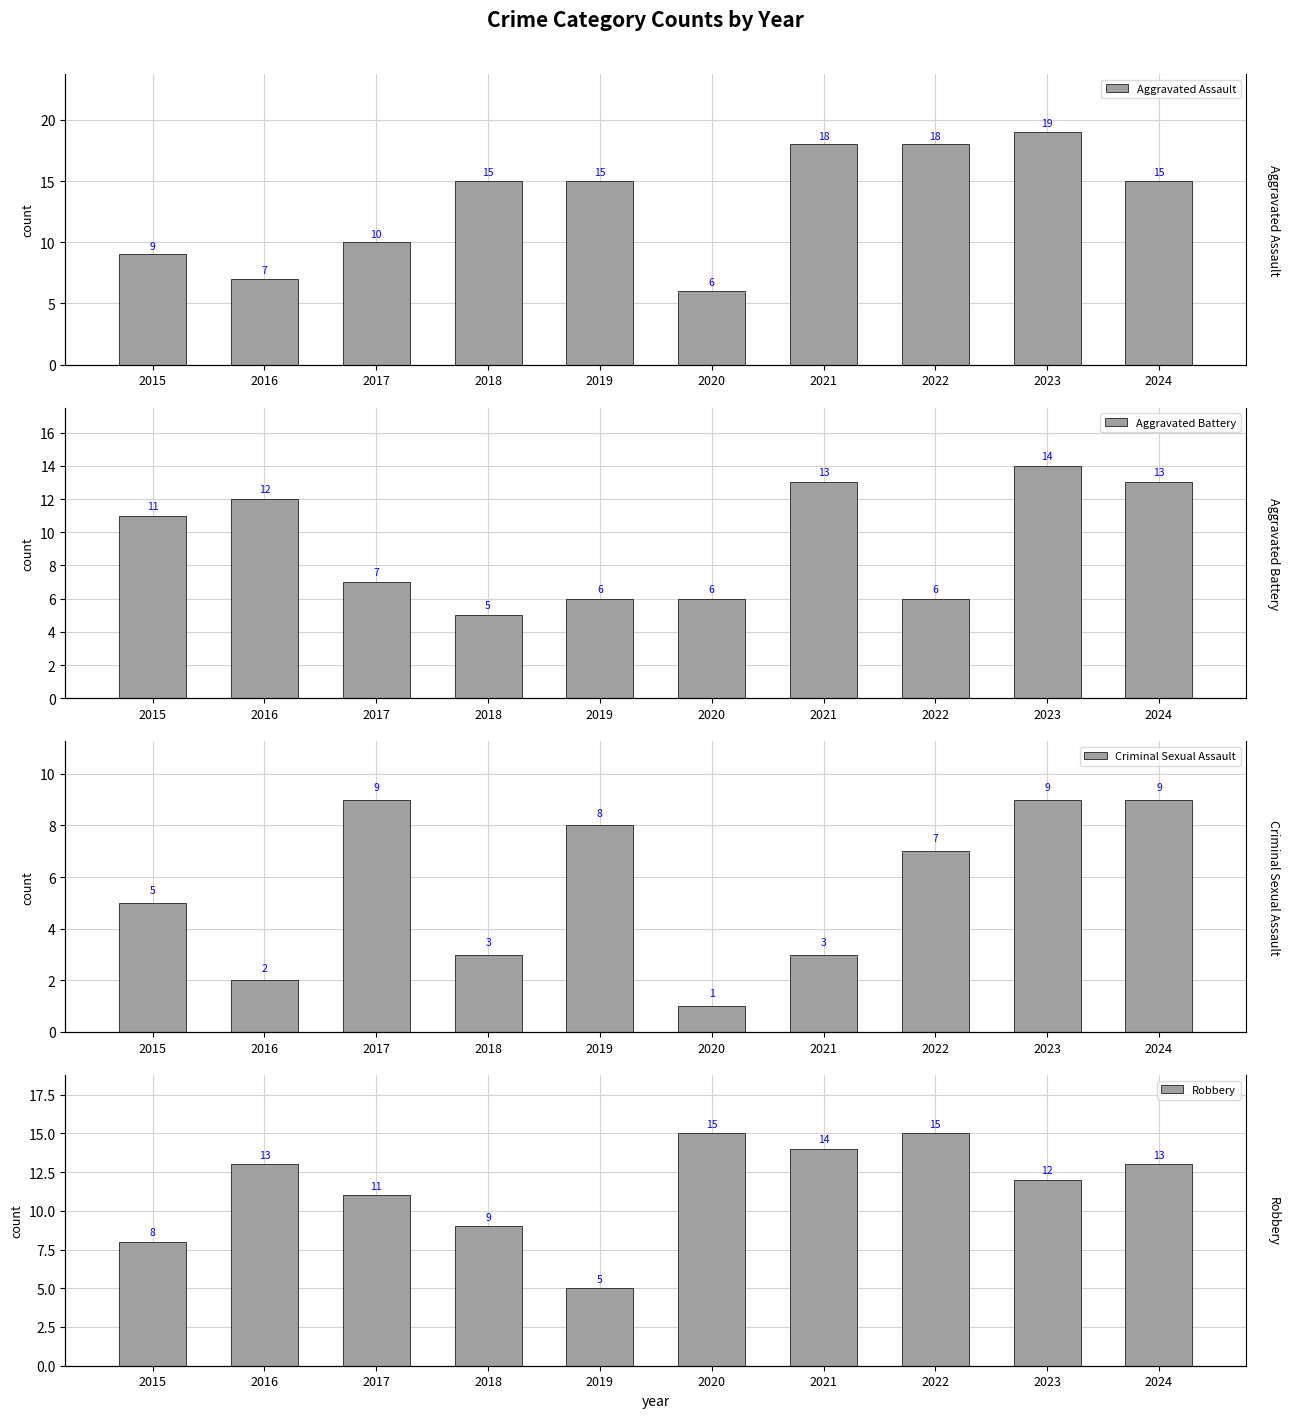

What is the minimum value shown in the chart?

1